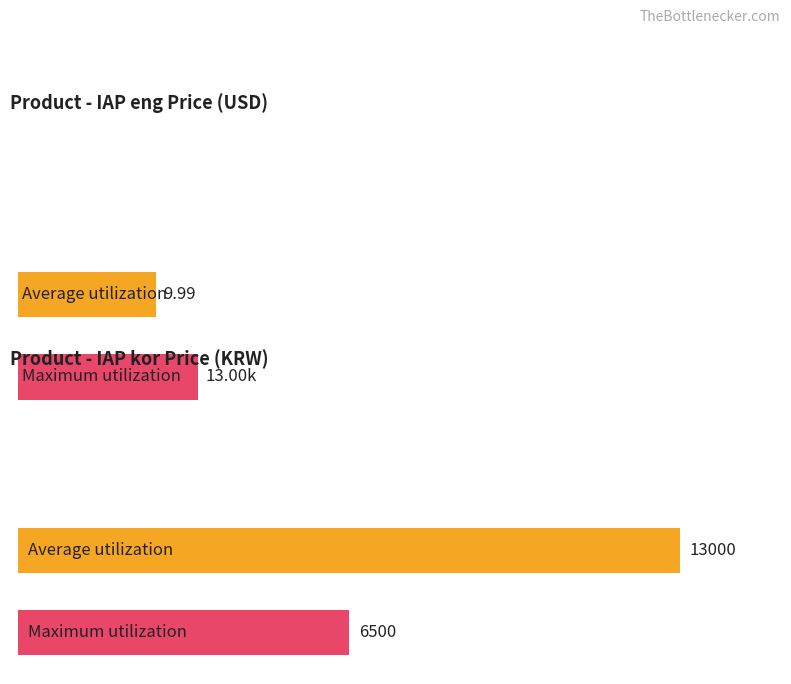

Rank the series by their average value, from highest to lowest.

Maximum utilization, Average utilization